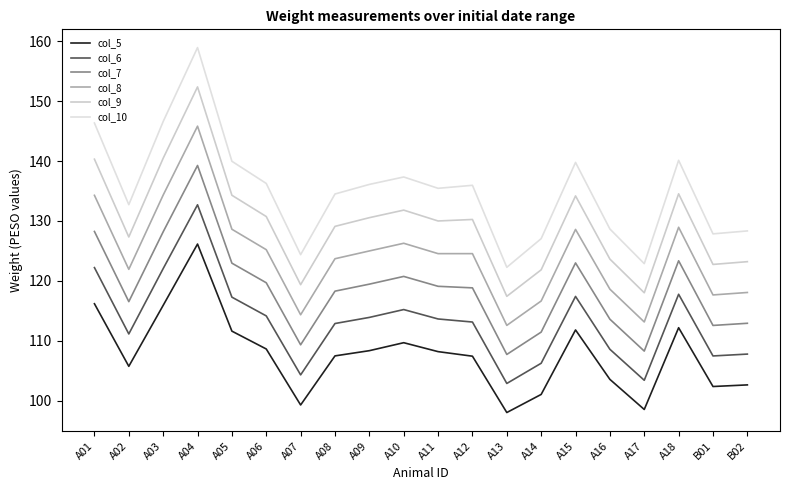

At which category does col_5 reach its first local peak?

A04